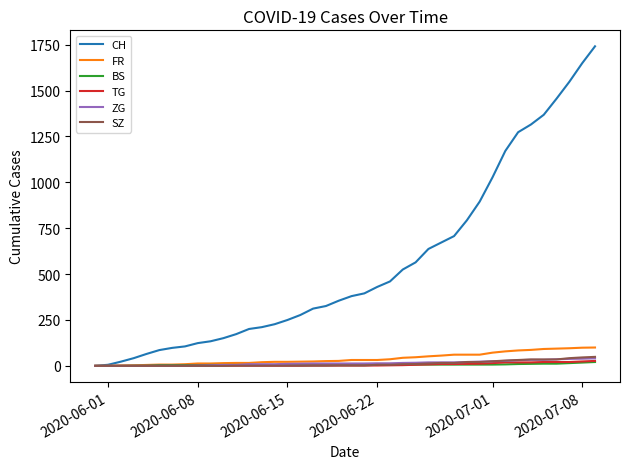

Is this an area chart (filled region under the line)?

No